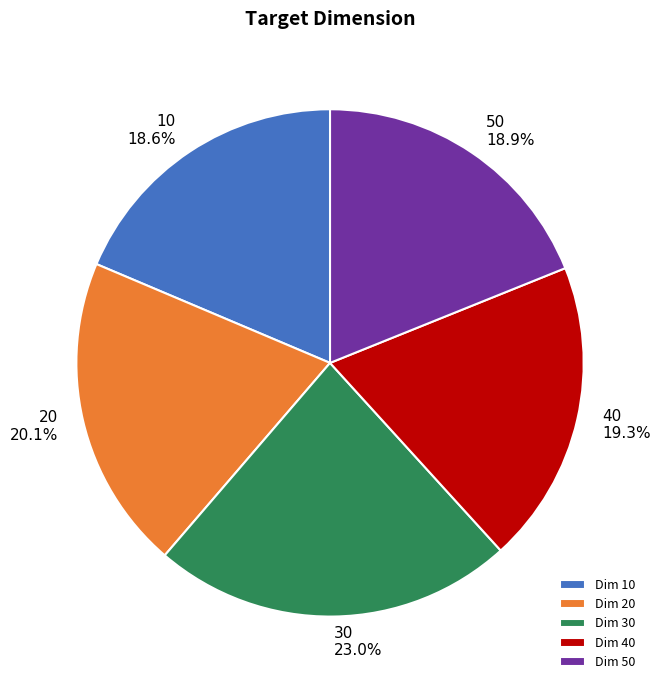

The 20 slice represents 20% of the pie. True or false?

True